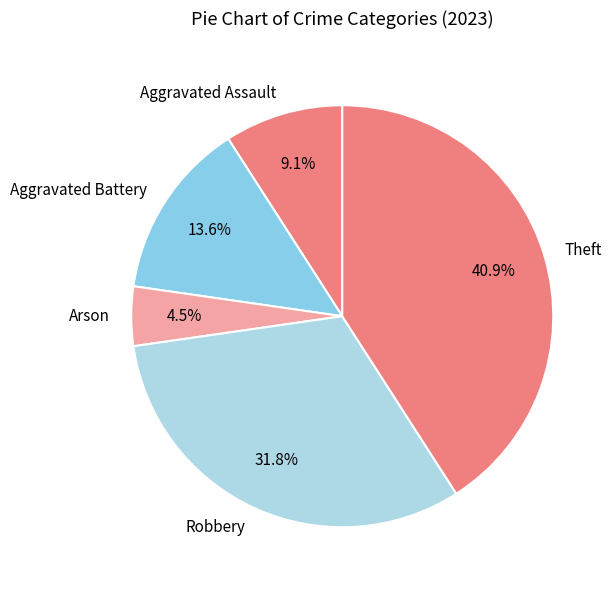

Which category has the biggest portion of the pie?

Theft